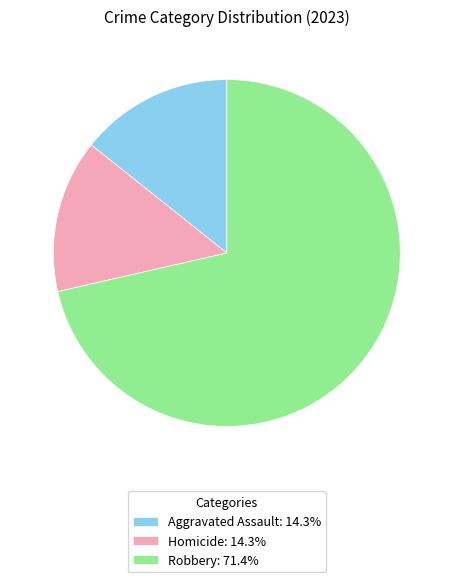

Do Homicide: 14.3% and Robbery: 71.4% together represent more than half of the pie?

Yes